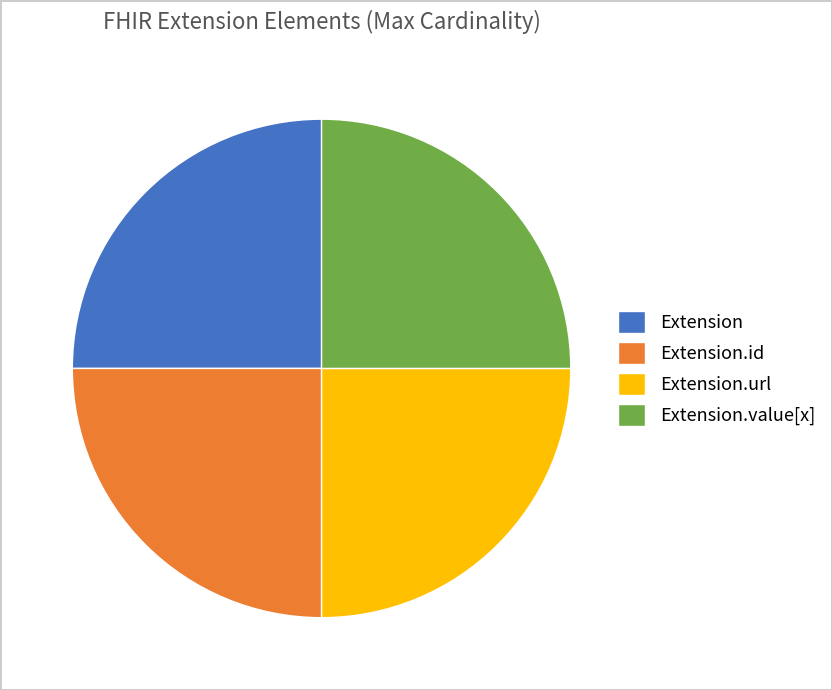

Is it true that Extension.id is 1% of the pie?

False